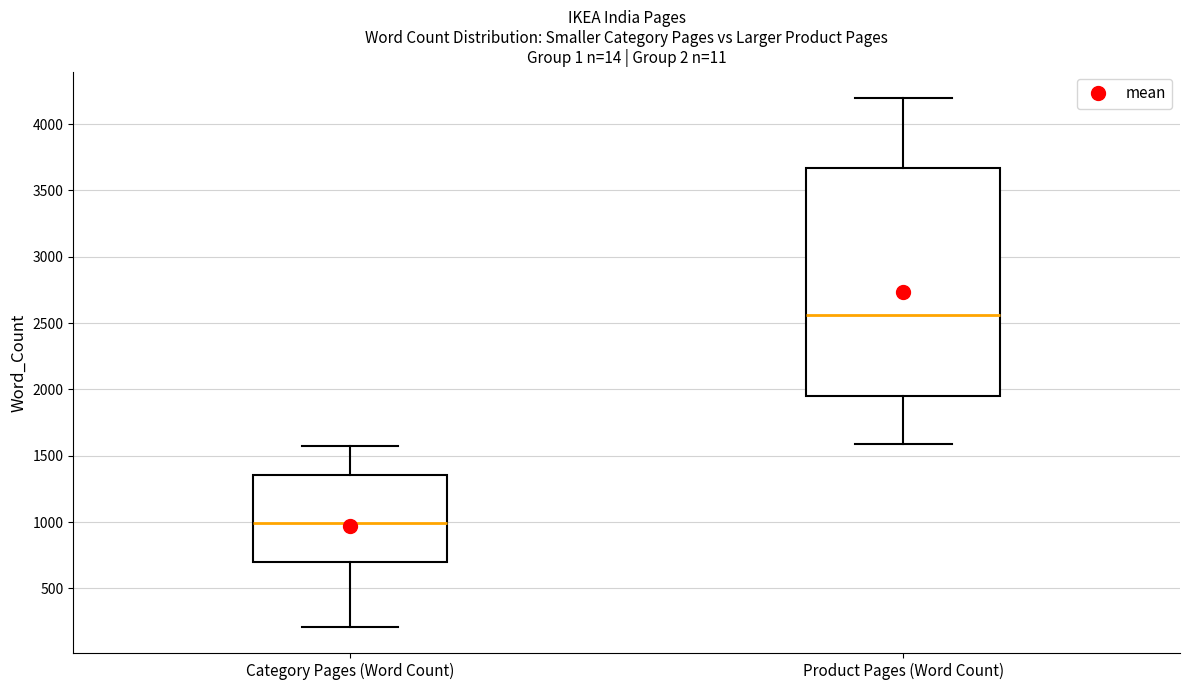

Where does the upper whisker of the box for Category Pages (Word Count) end on the y-axis? The values are not printed on the chart, so give them approximately, as read against the axis.

1550